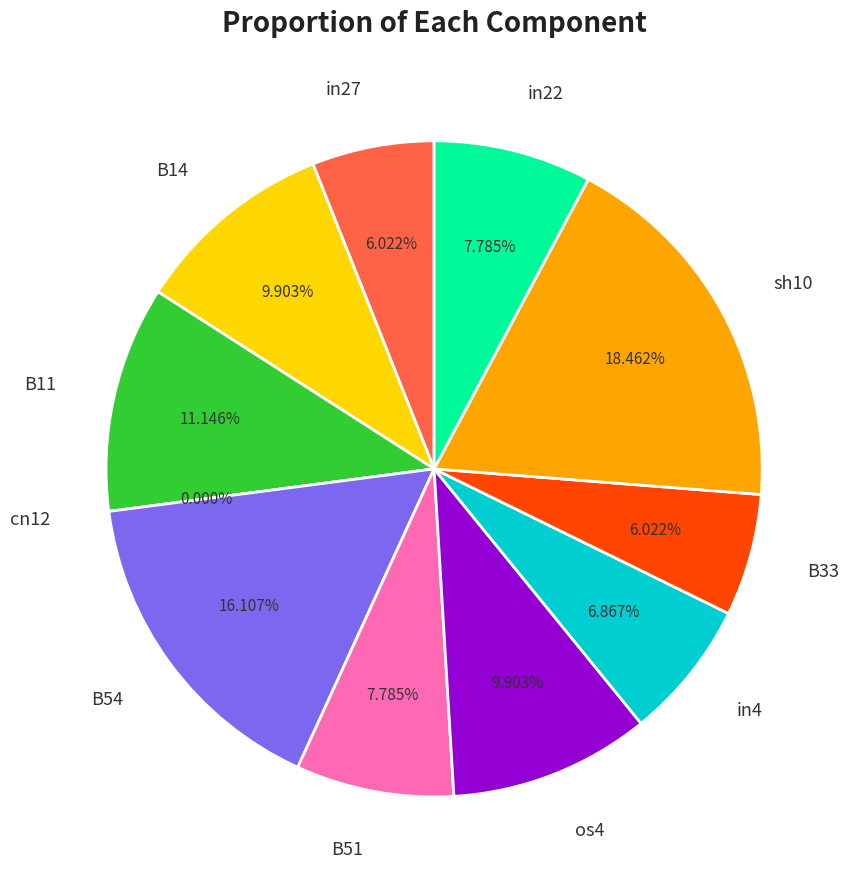

To the nearest percent, what portion does B11 represent?

11%